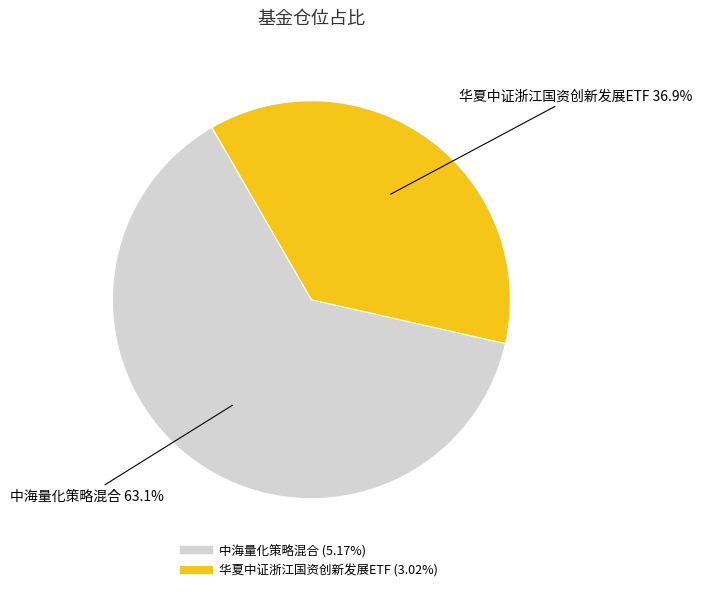

Is the sum of 中海量化策略混合 and 华夏中证浙江国资创新发展ETF greater than half?

Yes